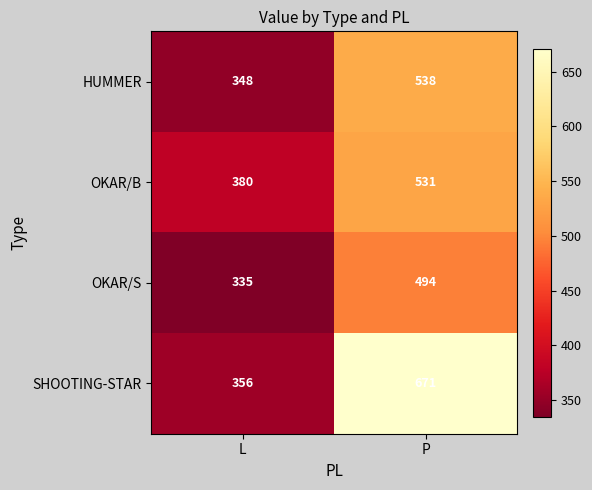

What is the difference between the highest and lowest values at L?

45